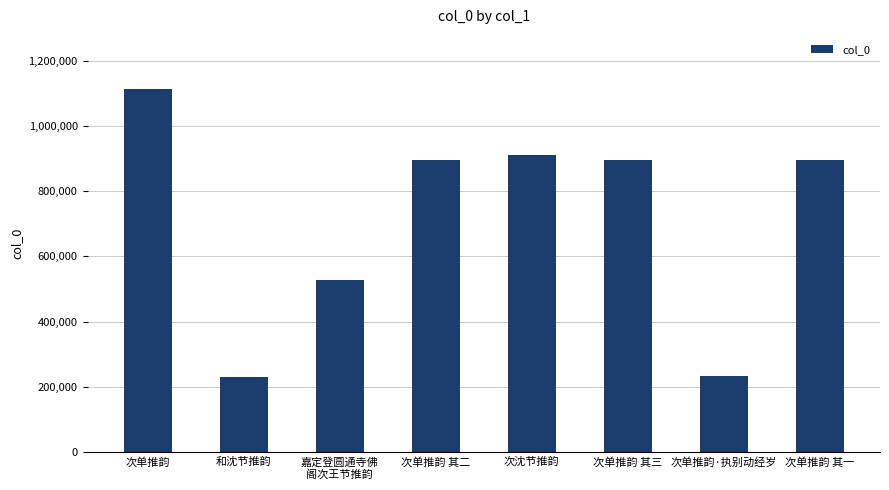

What is the greatest value displayed?

1112354